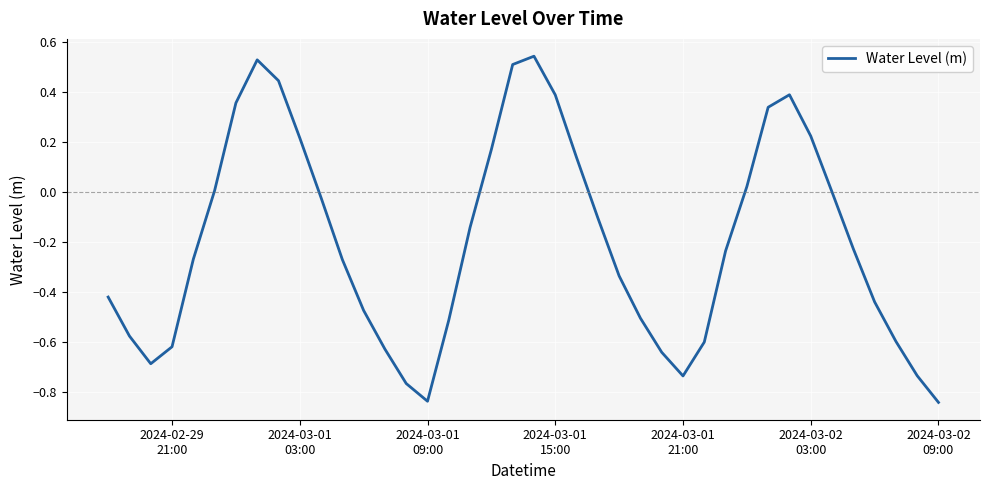

What is the difference between the maximum and minimum values?

1.4